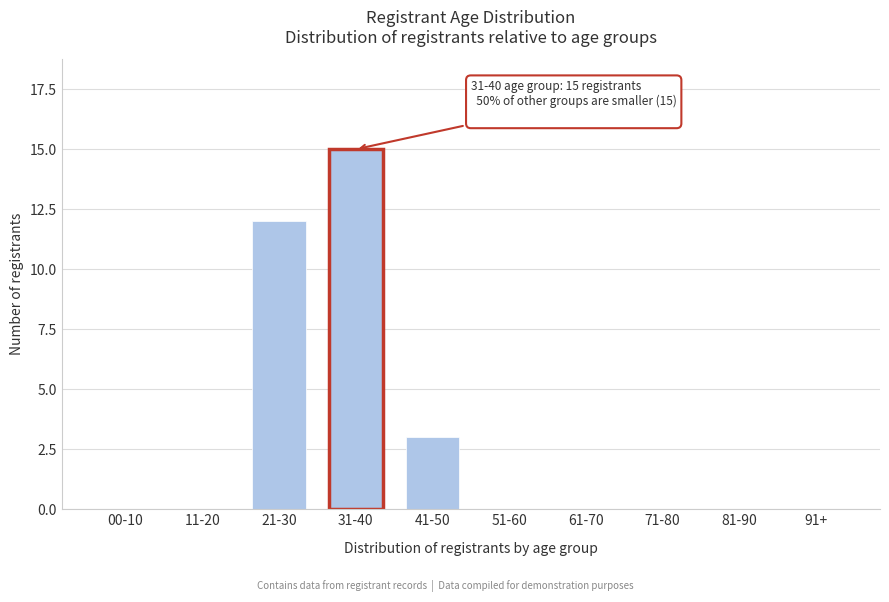

Reading left to right, extract all data points from this chart.

00-10=0	11-20=0	21-30=12	31-40=15	41-50=3	51-60=0	61-70=0	71-80=0	81-90=0	91+=0